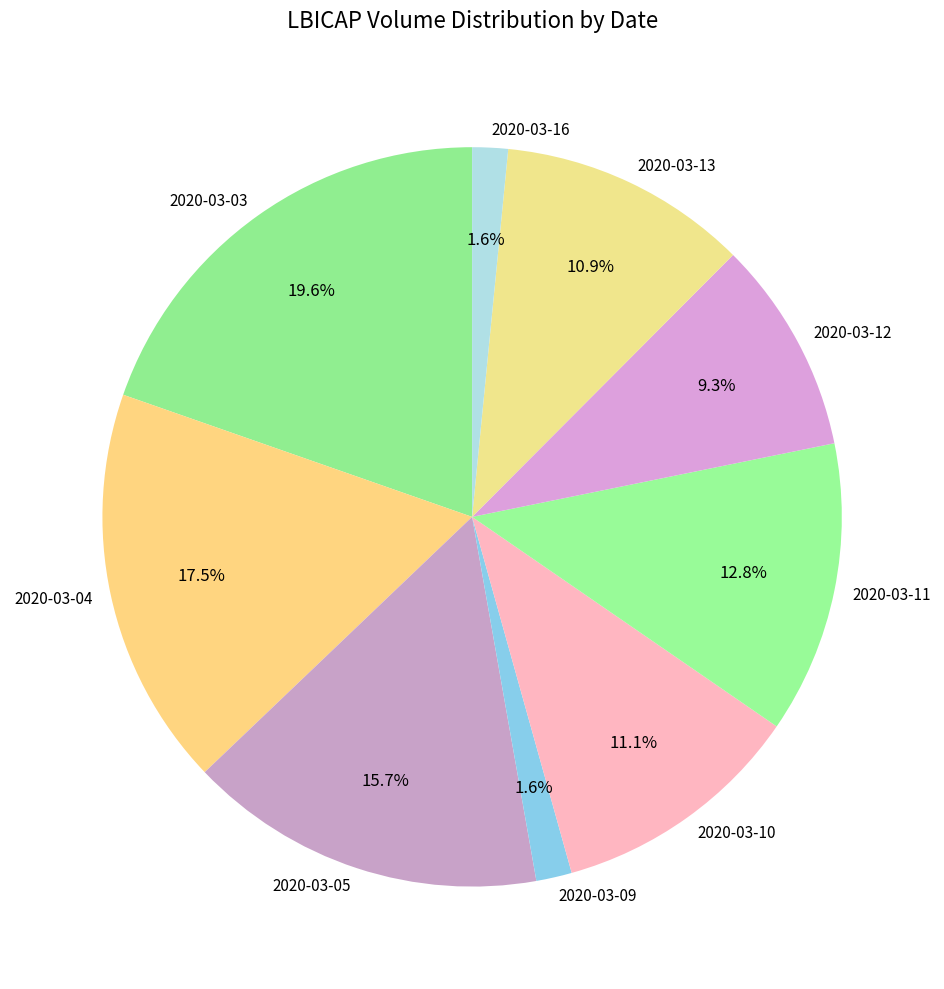

Count the number of slices in the pie.

9